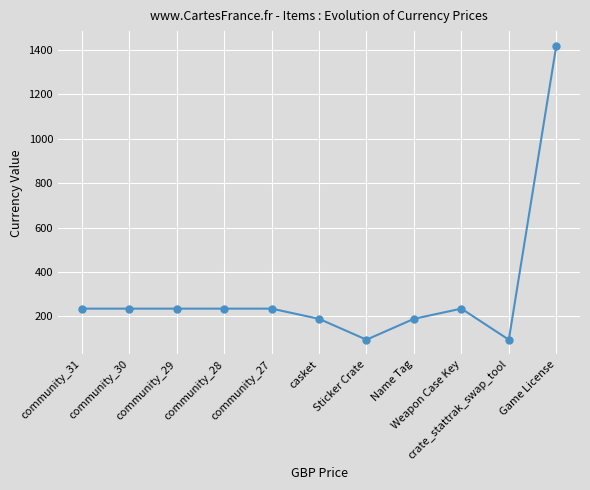

What is the sum of all values?

3397